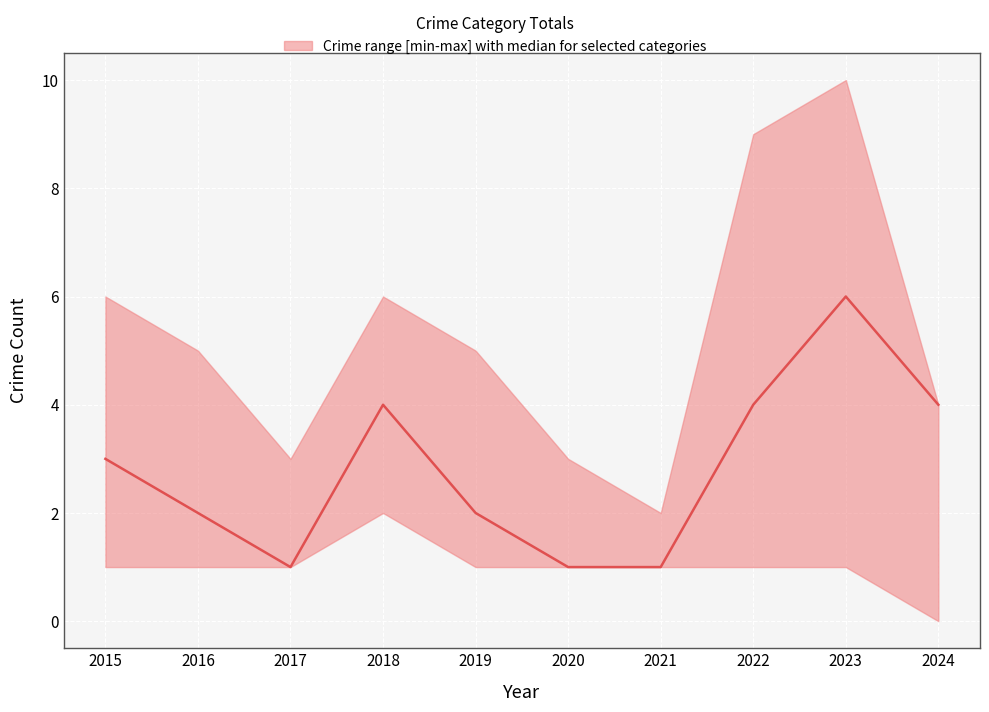

The value at 2015 is 5. True or false?

False